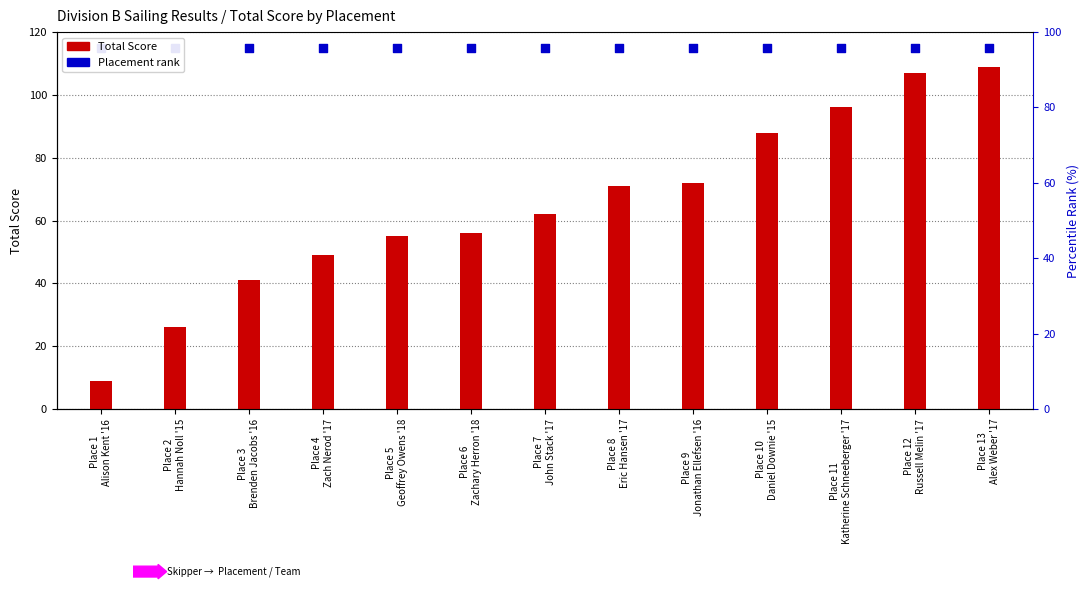

What are all the series names shown in the legend?

Total Score, Placement rank